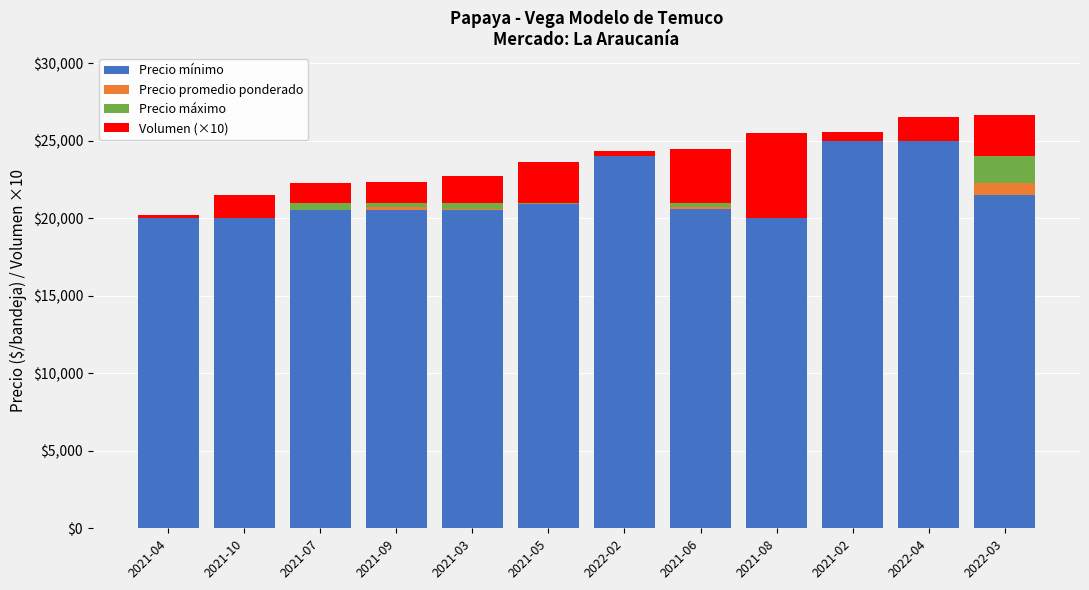

What position from the right is 2021-02?

3